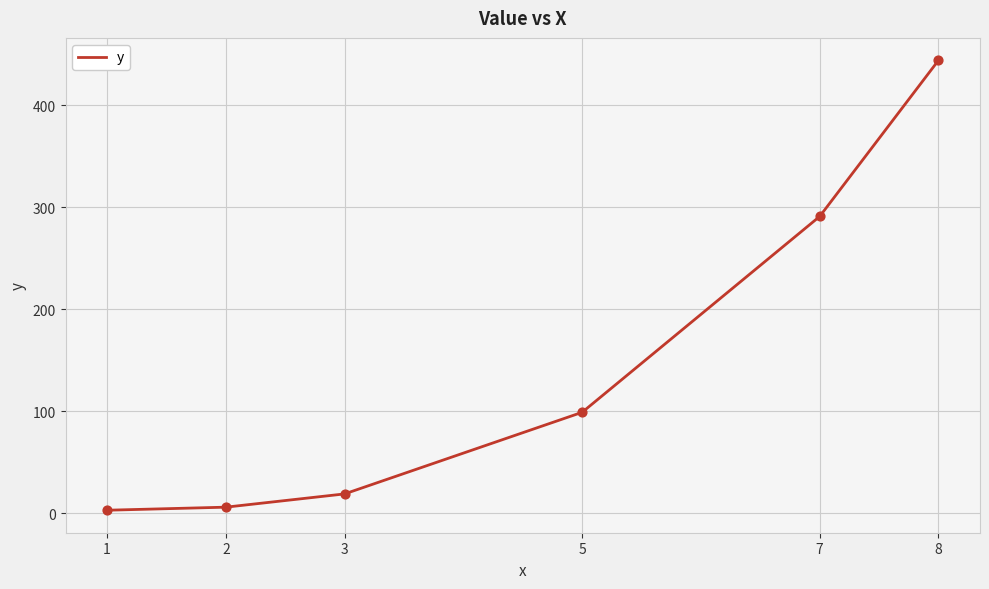

What is the change in value from 2 to 8?

+438